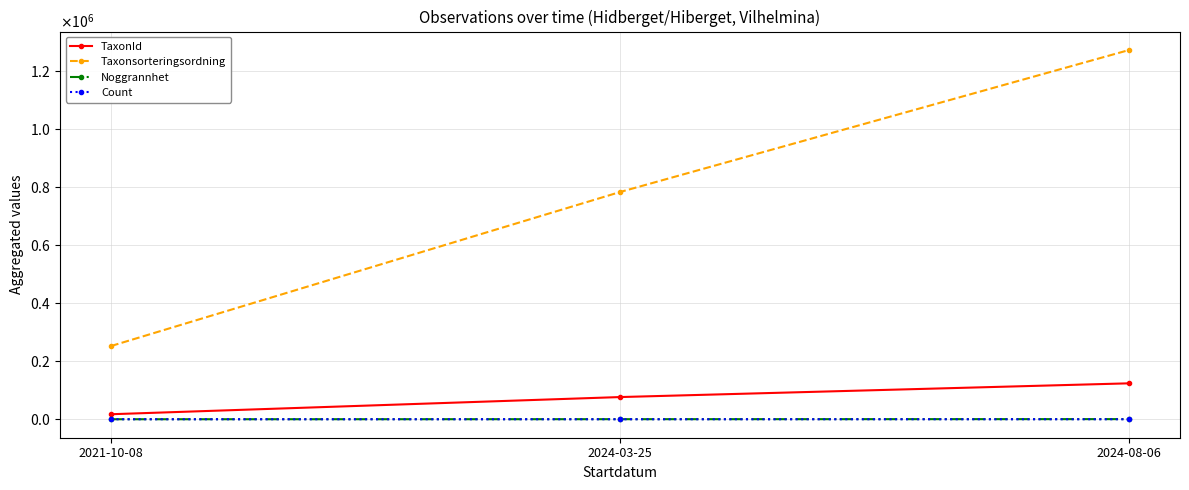

Does the chart display data point markers on the line(s)?

Yes